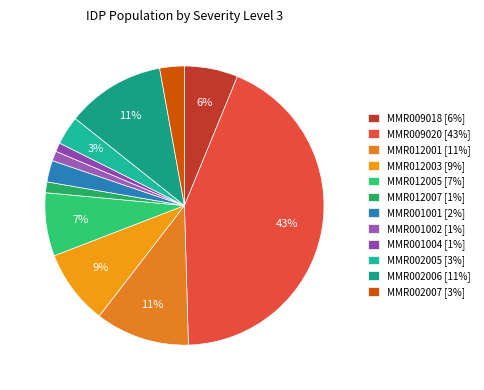

Which slice is the largest?

MMR009020 [43%]